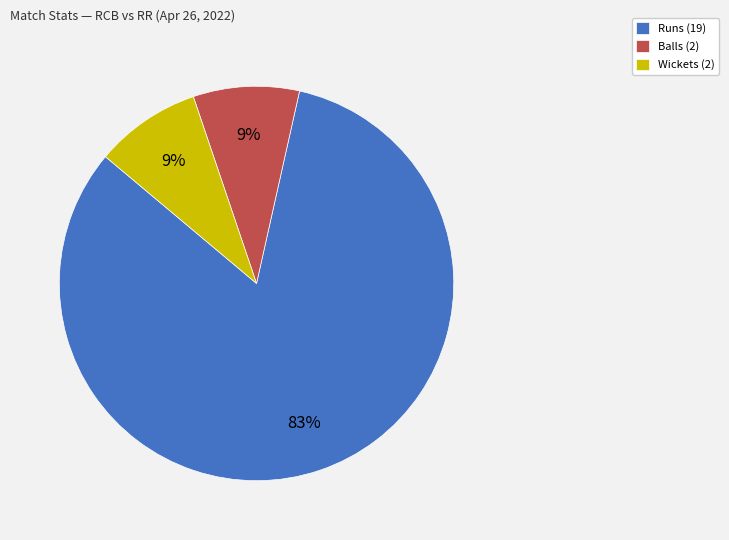

Between Balls (2) and Runs (19), which is larger?

Runs (19)